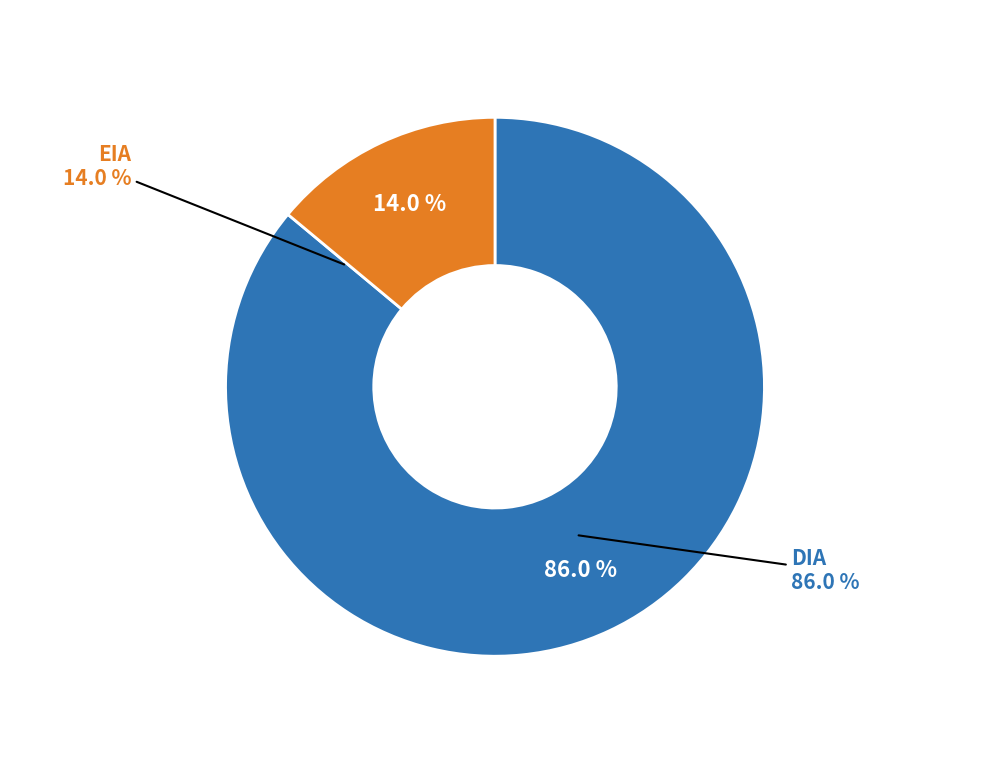

Between DIA and EIA, which is larger?

DIA